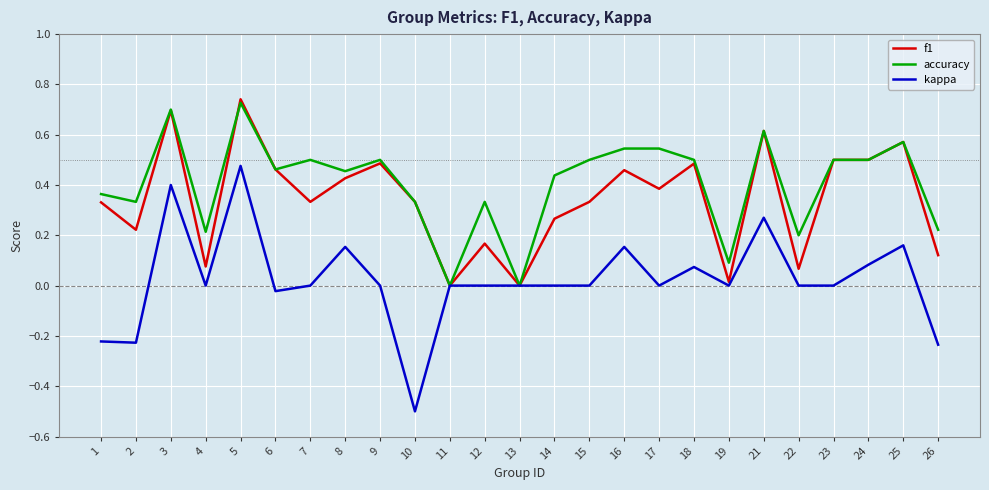

Which label corresponds to the smallest value in the chart?

10